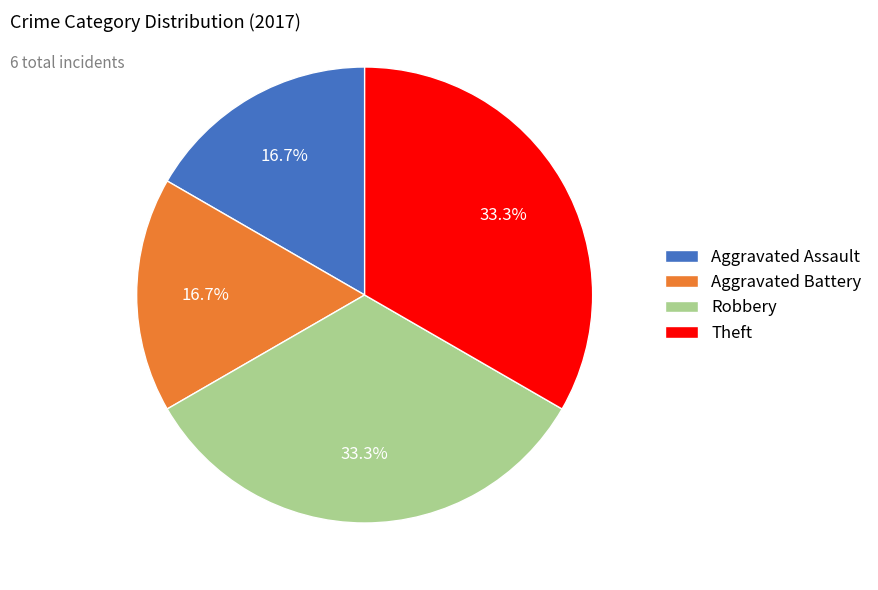

Is Aggravated Battery the majority of the pie?

No